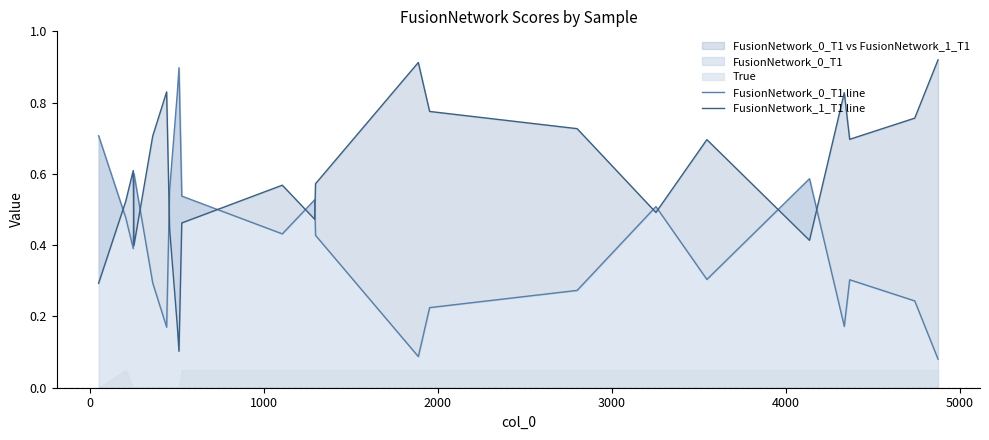

Does the chart display data point markers on the line(s)?

No